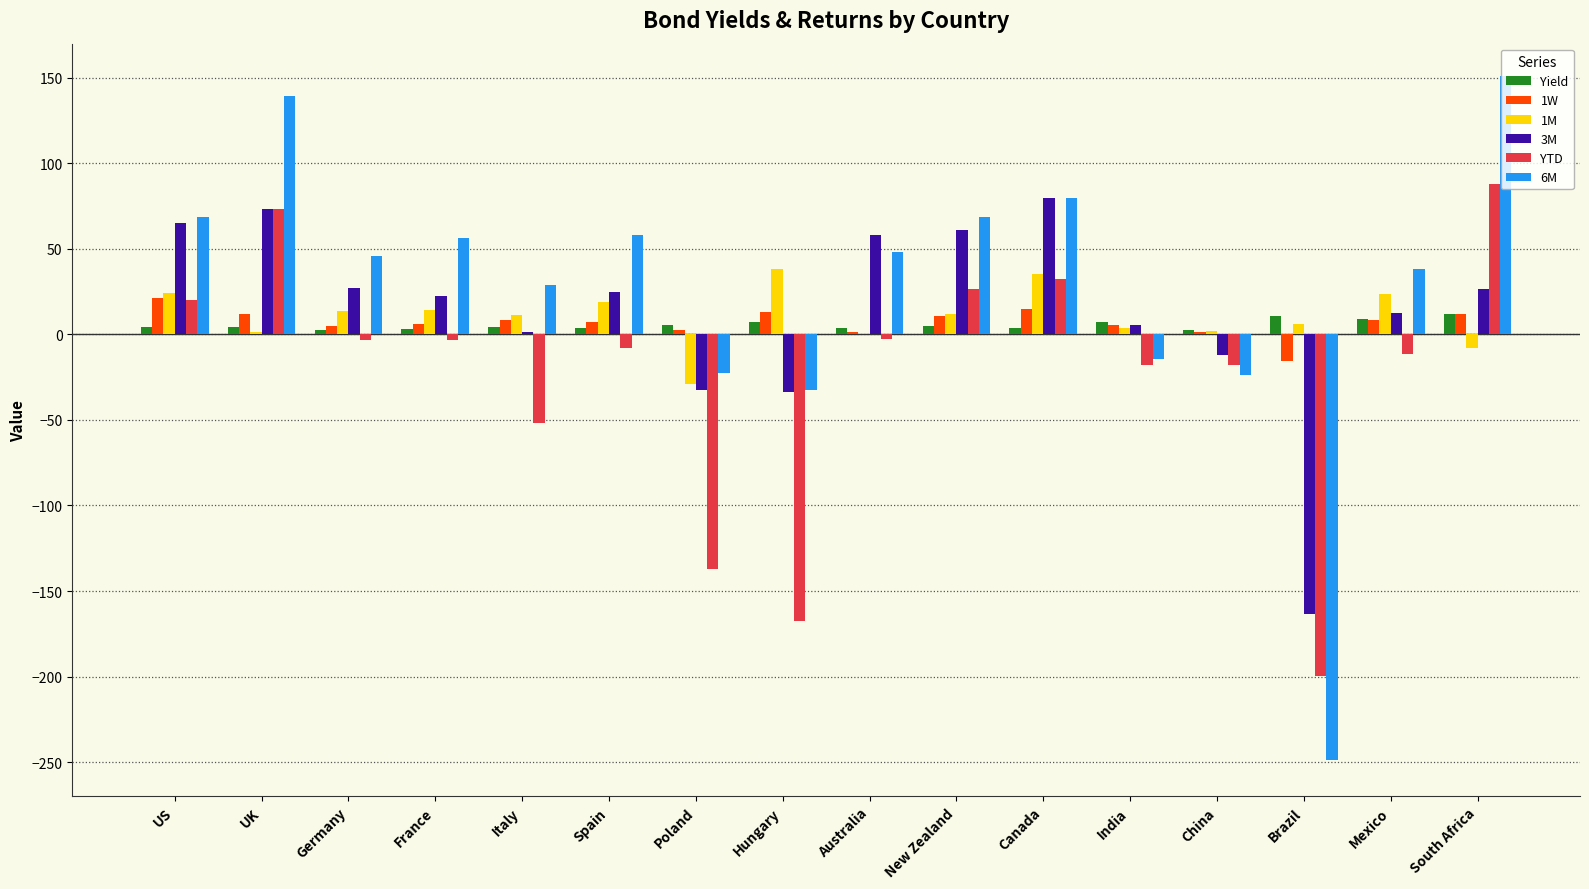

What is the greatest value displayed?

151.1